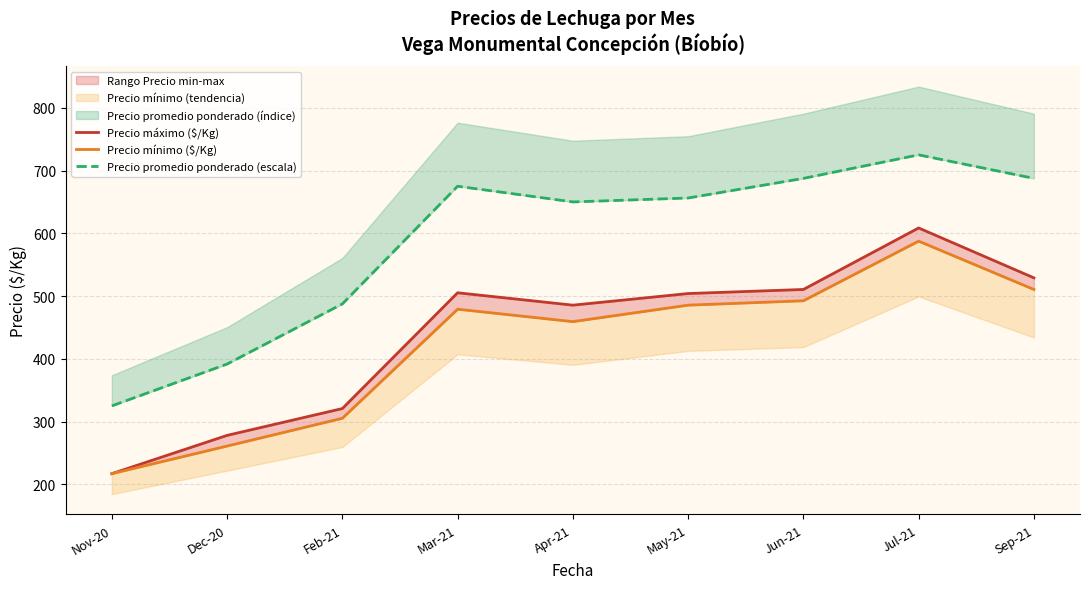

How many values in the Precio máximo ($/Kg) series exceed 504?

4